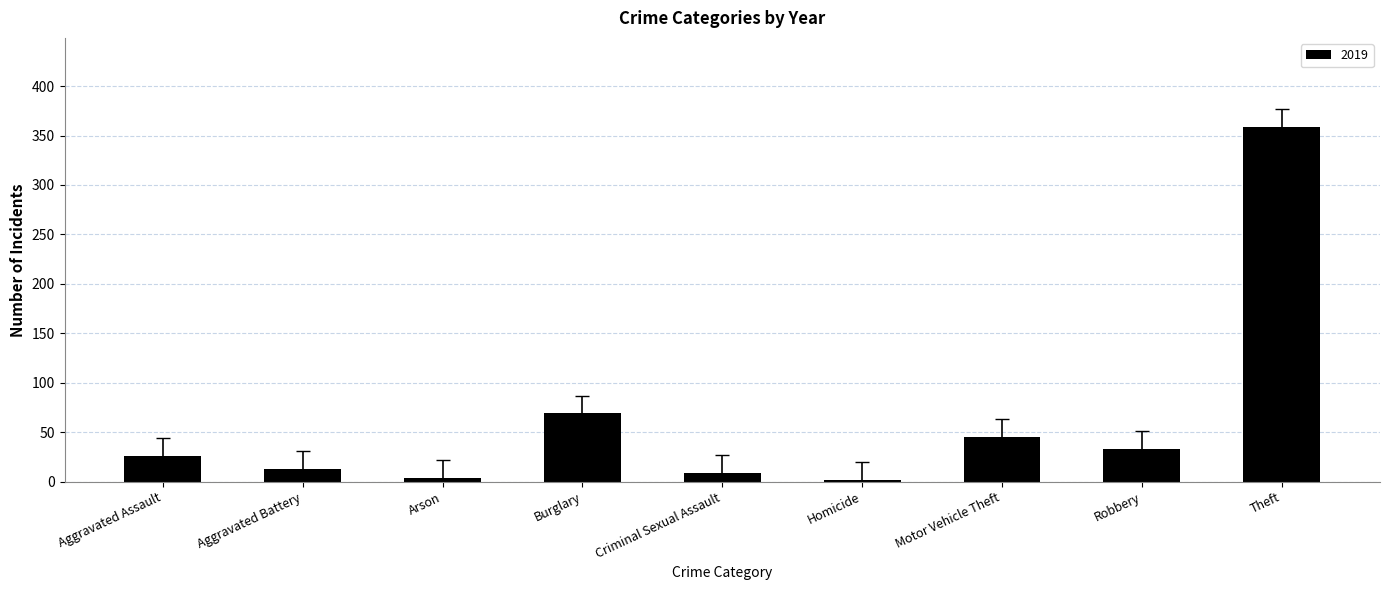

What is the label of the 2nd bar from the right?

Robbery